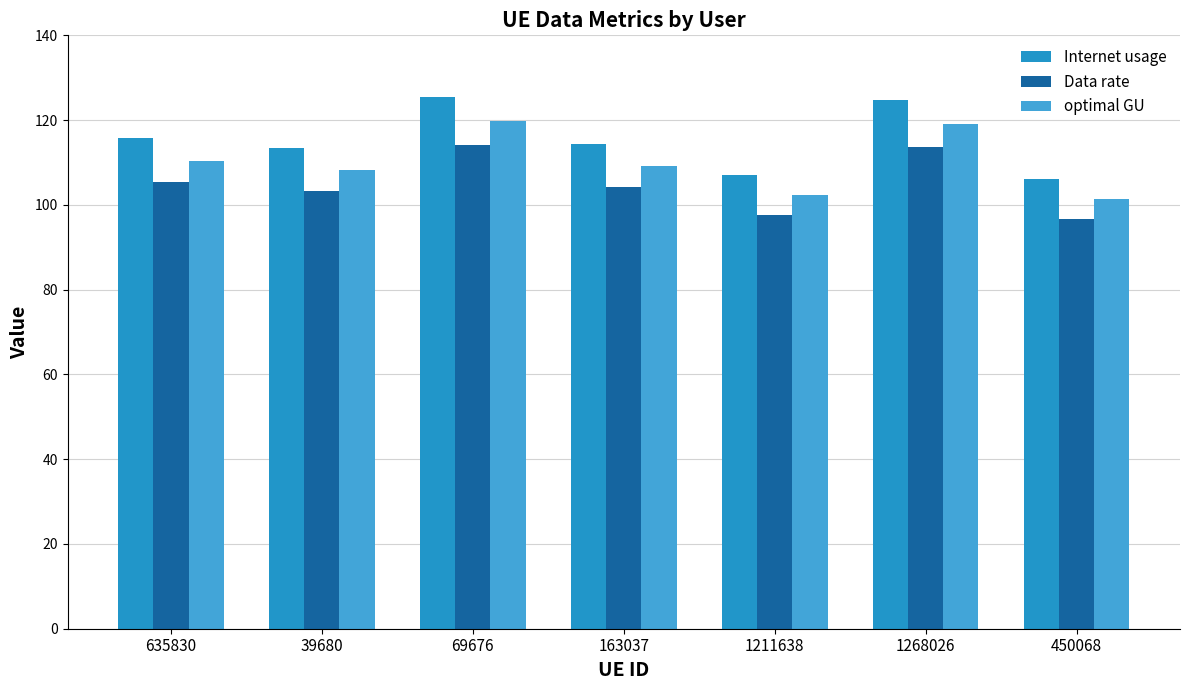

What is the value of the optimal GU bar at the 4th from the left?

109.2